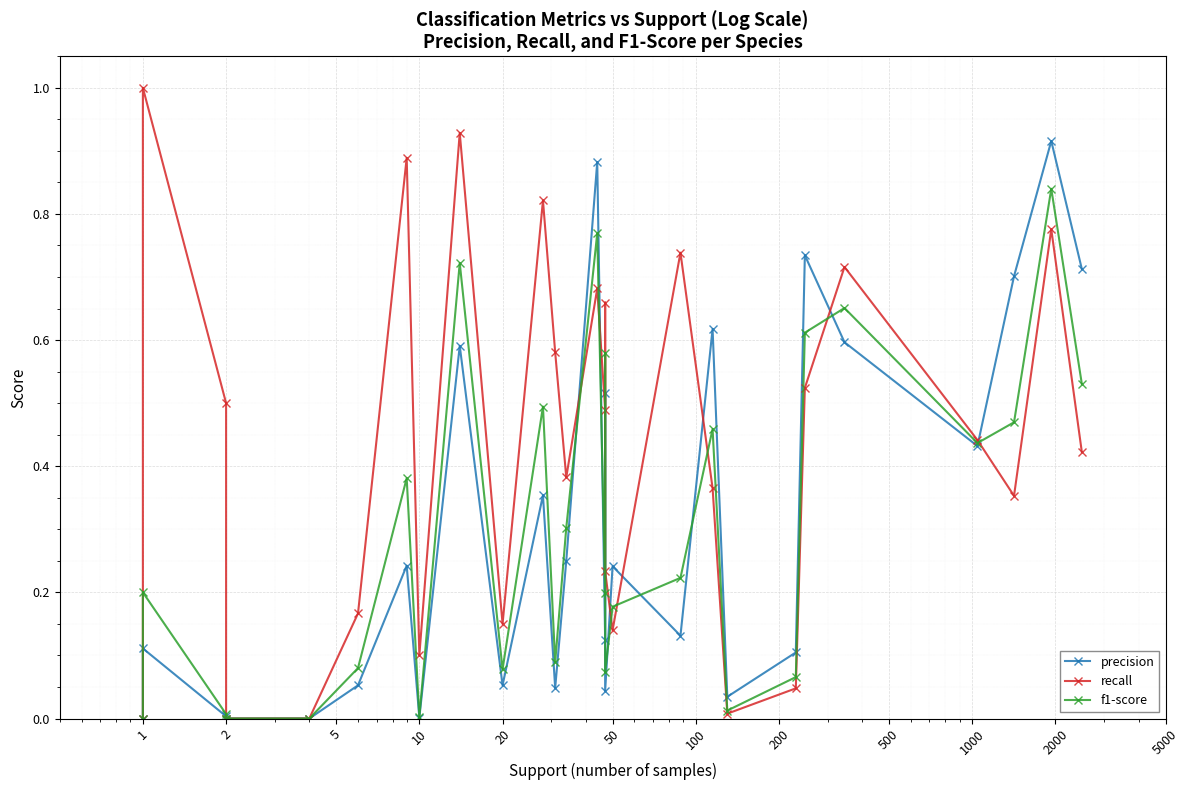

Does the chart display data point markers on the line(s)?

Yes